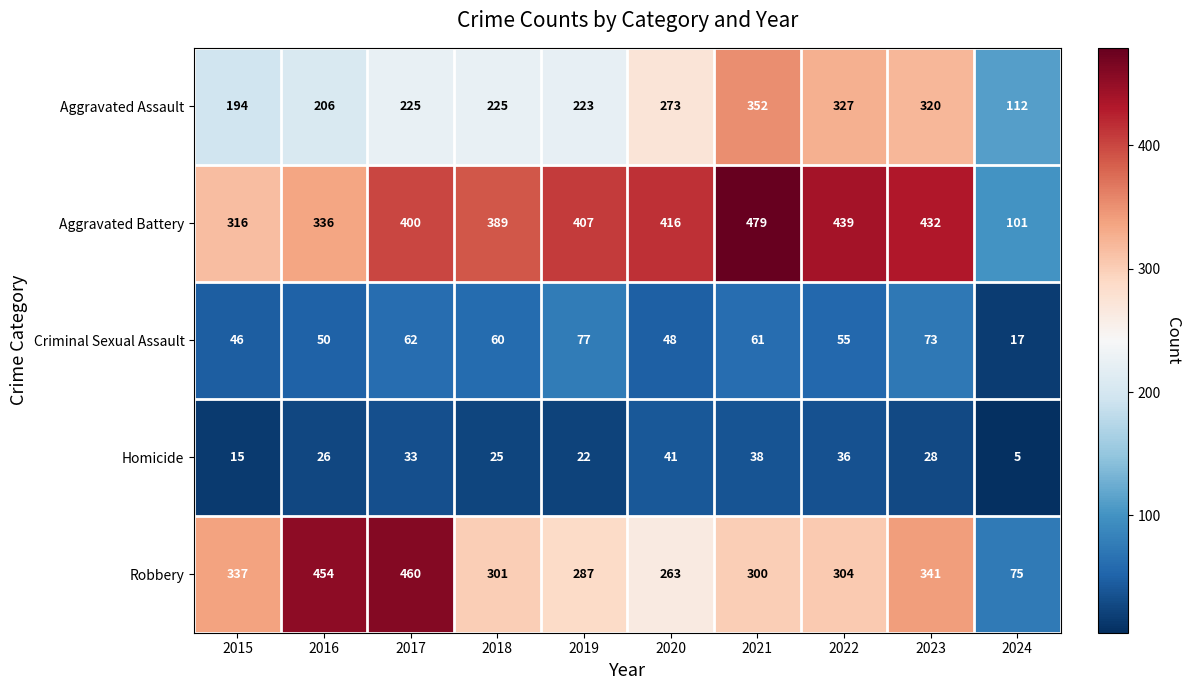

Which series has the largest total across all categories?

Aggravated Battery